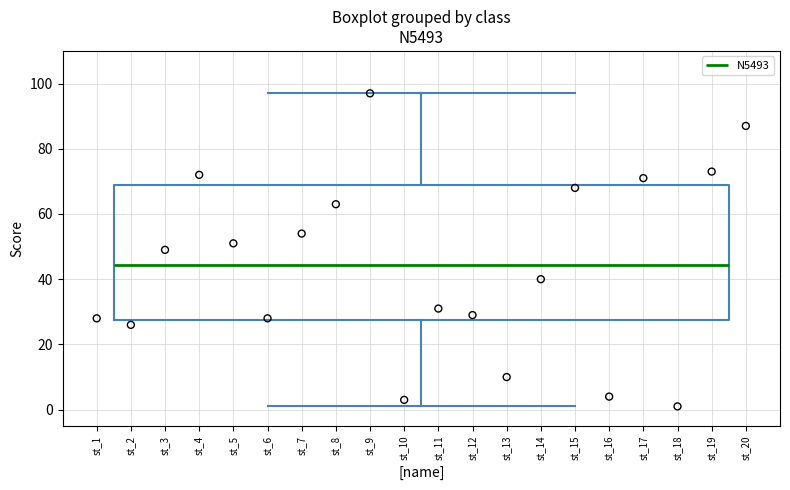

Where is the lower edge of the box on the y-axis? The values are not printed on the chart, so give them approximately, as read against the axis.

28